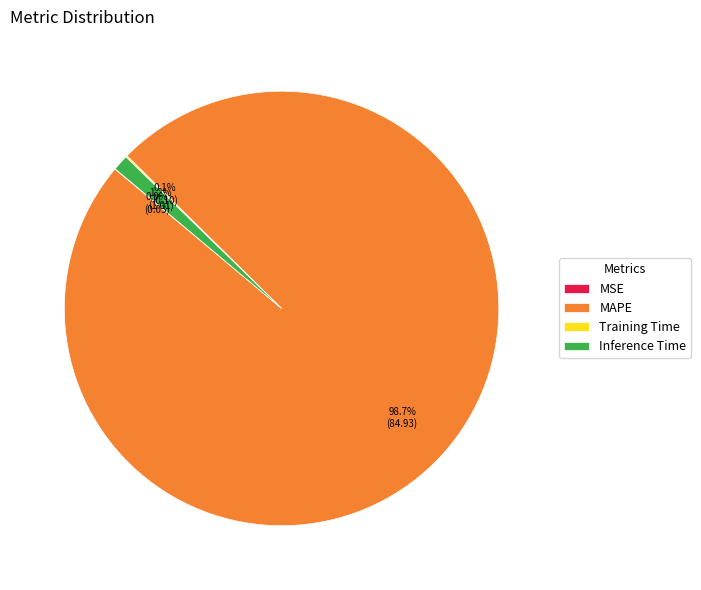

Which slice represents more than half of the pie?

MAPE